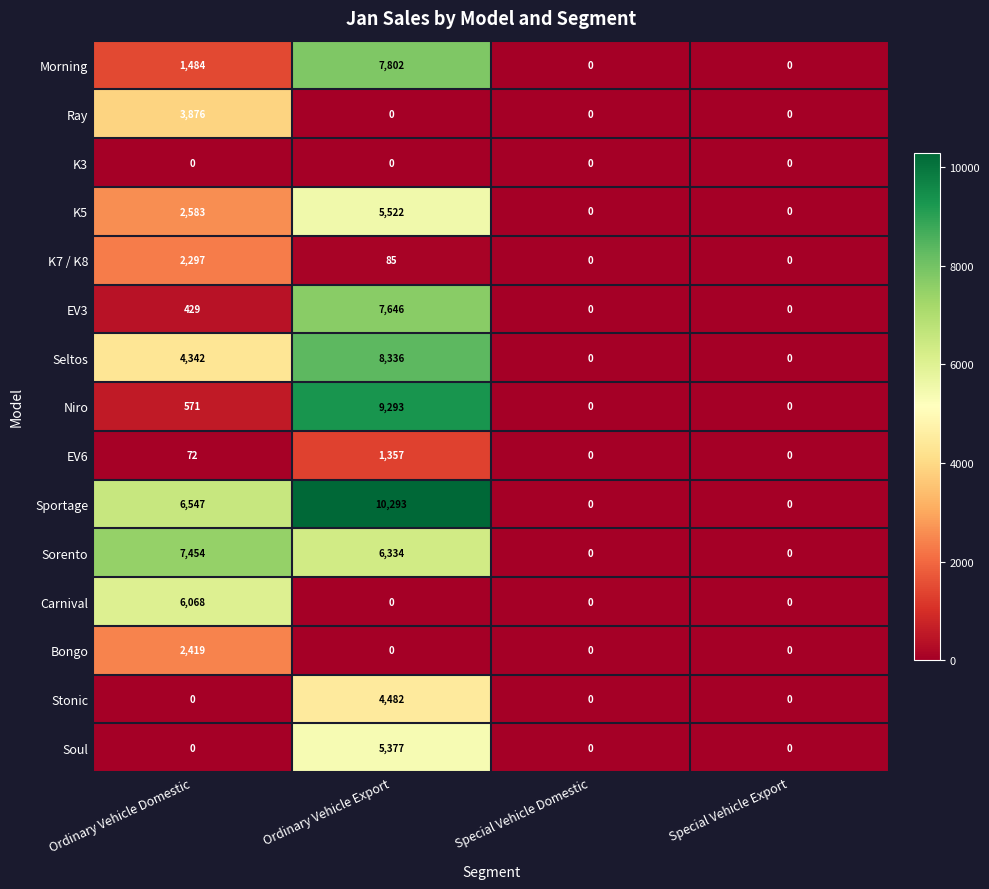

What is the highest value of the Stonic series?

4482